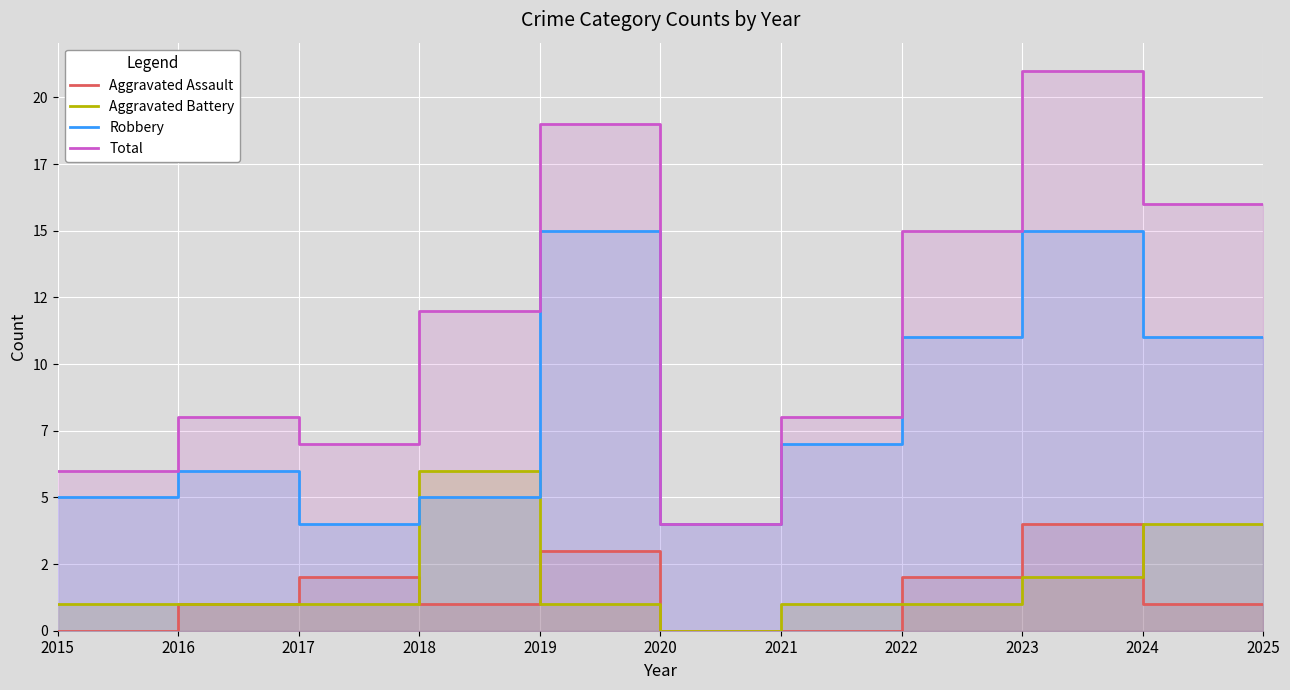

Which series has the widest spread of values?

Total